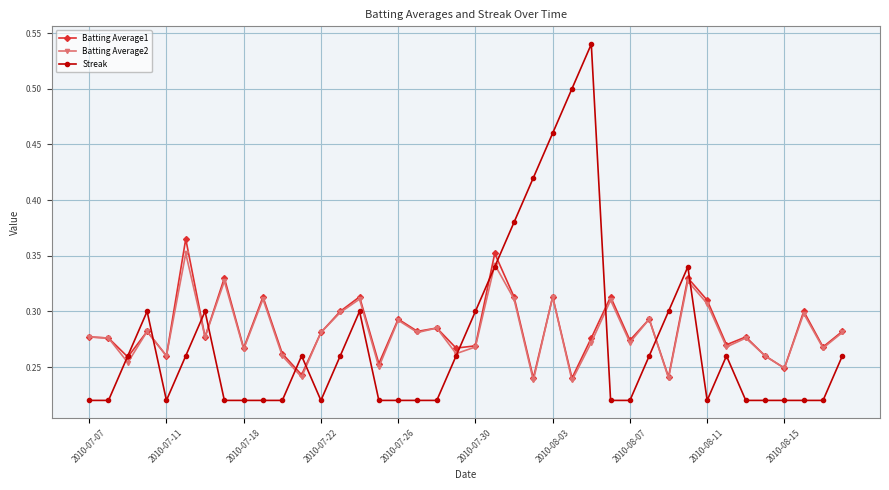

Which series has the largest range (max minus min)?

Streak